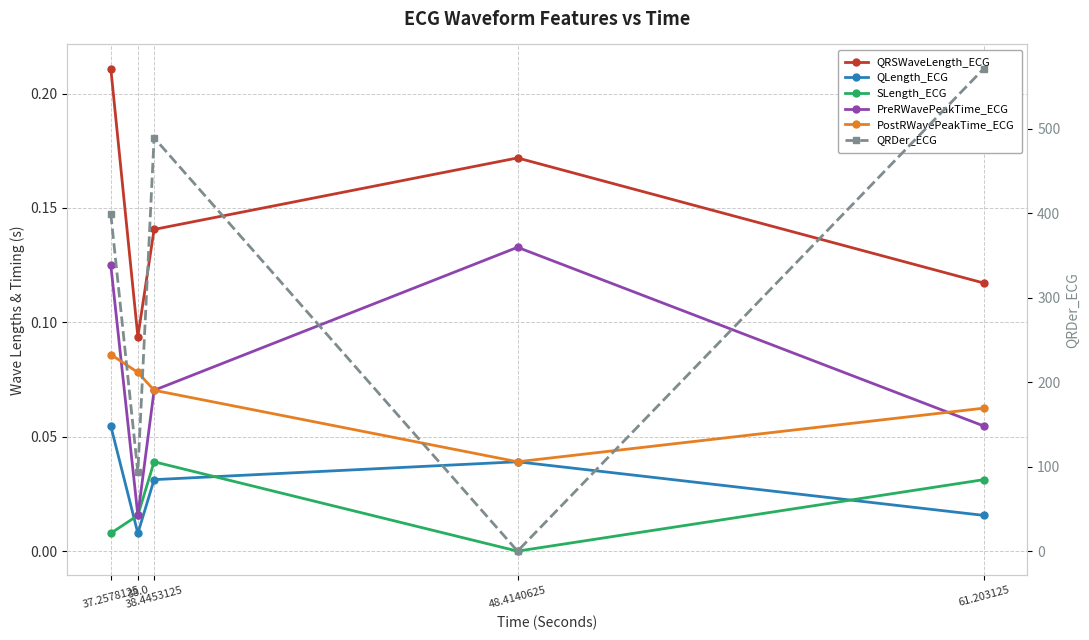

How many lines are shown in the chart?

6